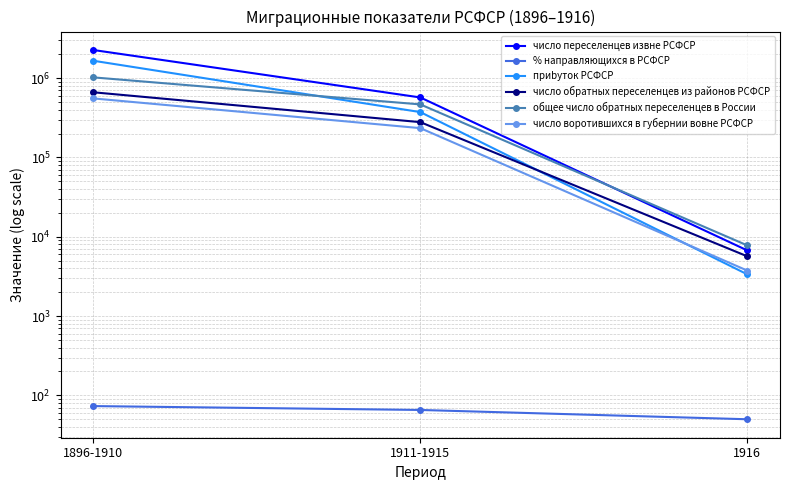

Reading left to right, extract all data points from this chart.

число переселенцев извне РСФСР: 2264588.0	570932.0	6721.0
% направляющихся в РСФСР: 73.2	65.4	49.9
приbyток РСФСР: 1657617.0	373382.1	3355.4
число обратных переселенцев из районов РСФСР: 663561.0	278843.0	5664.0
общее число обратных переселенцев в России: 1022893.0	466645.0	7776.0
число воротившихся в губернии вовне РСФСР: 555362.0	234280.0	3743.0